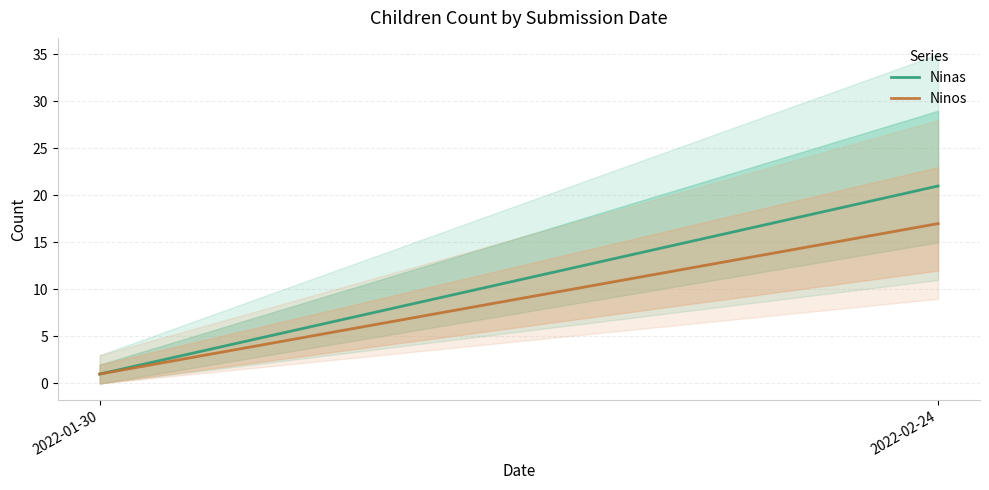

What is the minimum value for Ninas?

1